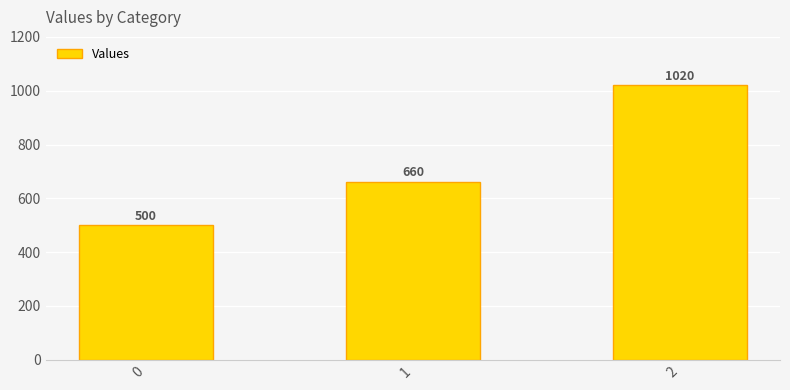

Reading right to left, what are all the values shown in this chart?

1020	660	500